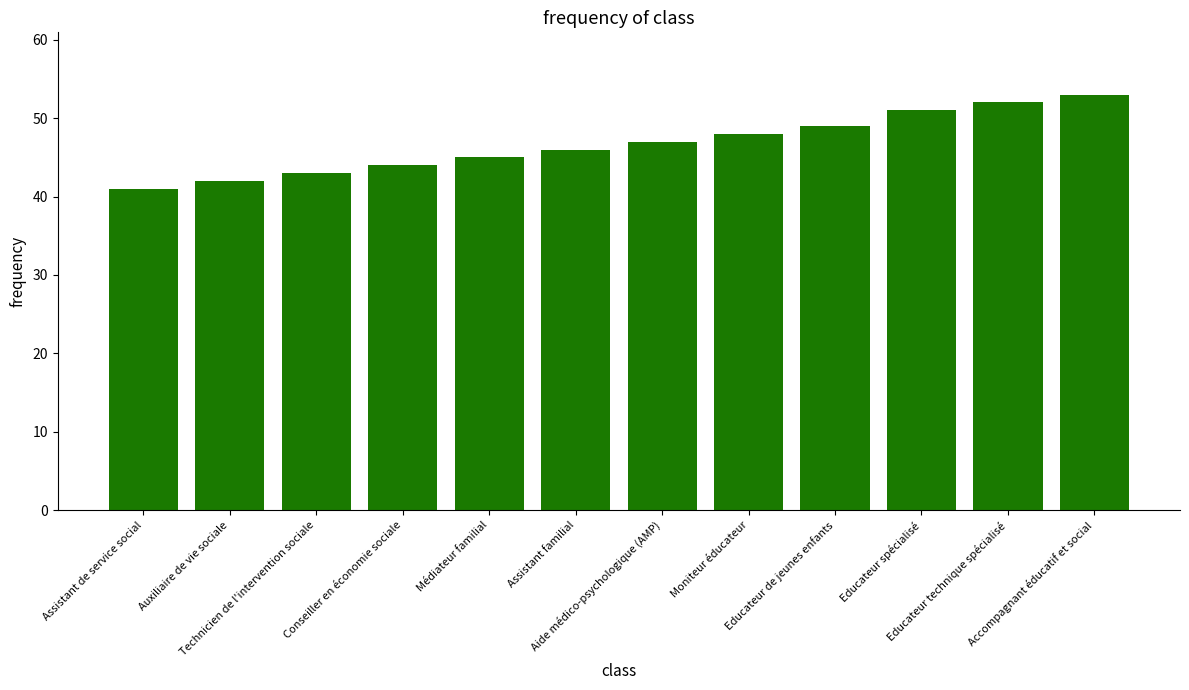

Between Moniteur éducateur and Assistant de service social, which is larger?

Moniteur éducateur